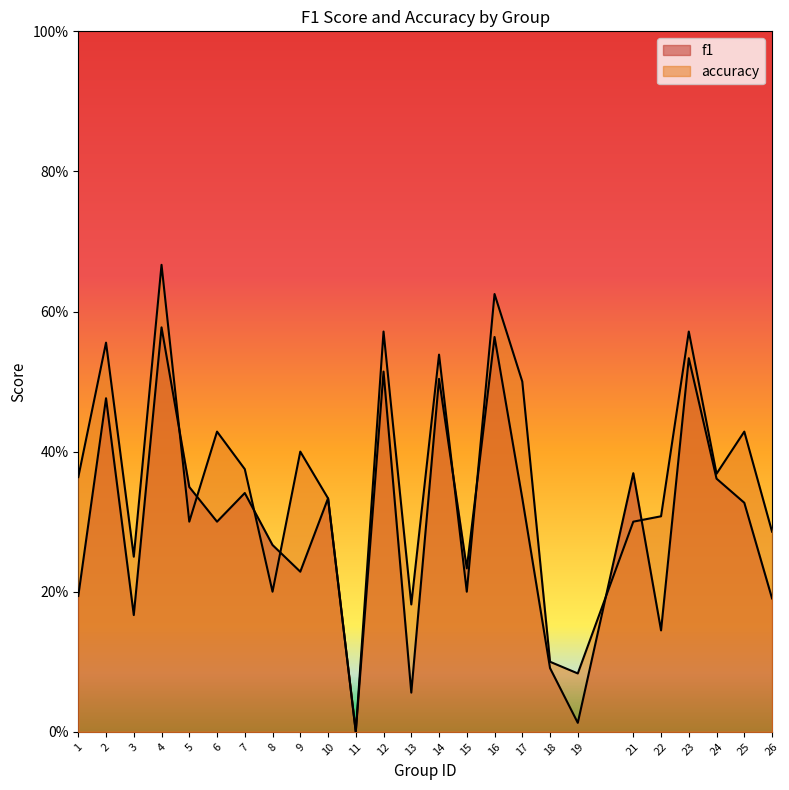

What are all the series names shown in the legend?

f1, accuracy